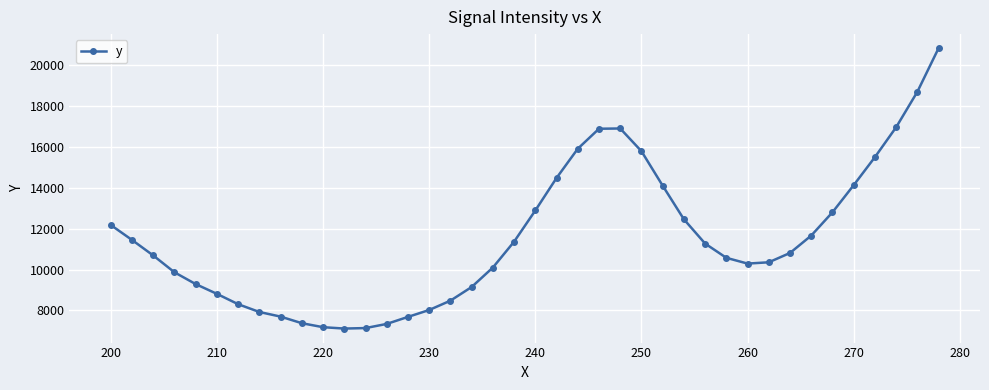

What is the sum of all values?

460411